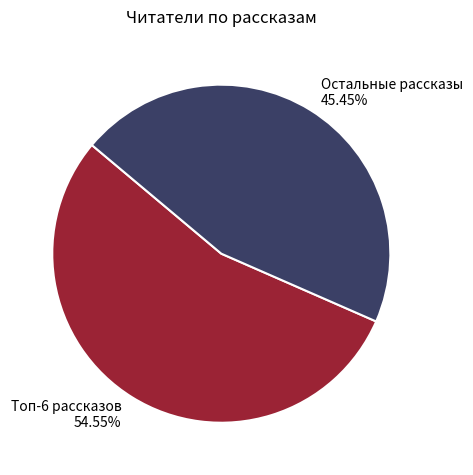

Combined, do Остальные рассказы 45.45% and Топ-6 рассказов 54.55% account for over 50%?

Yes